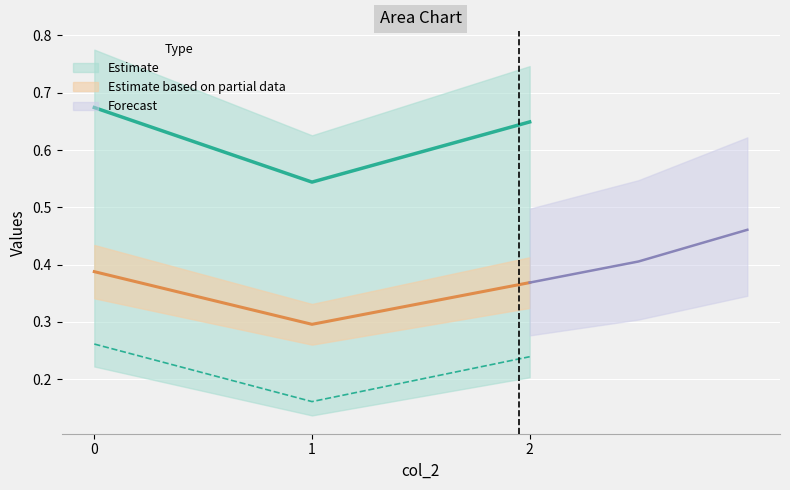

What is the spread (max minus min) of values at 1?

0.4